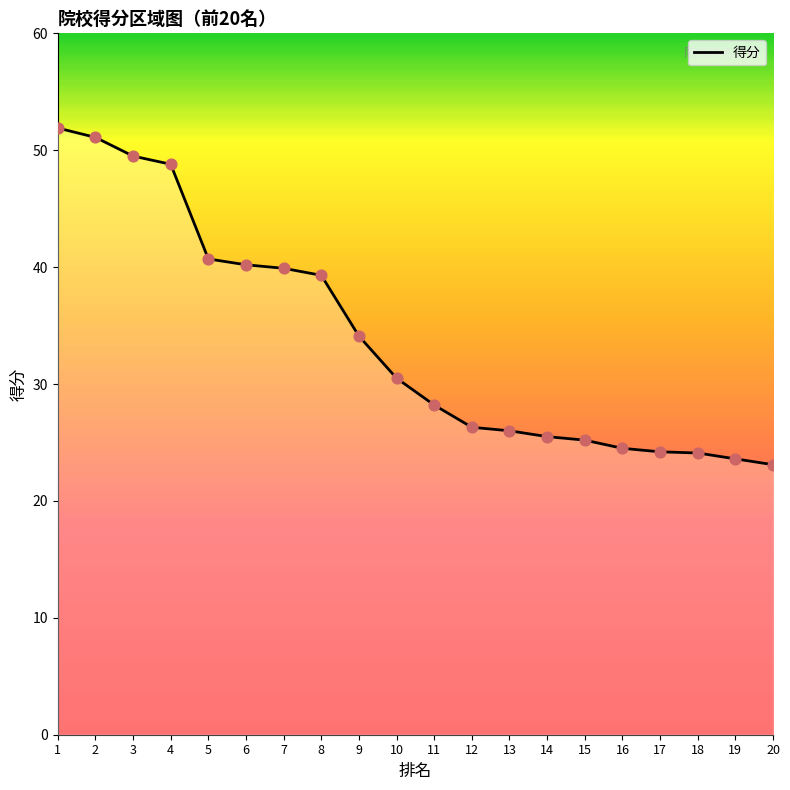

Between 5 and 12, which is larger?

5